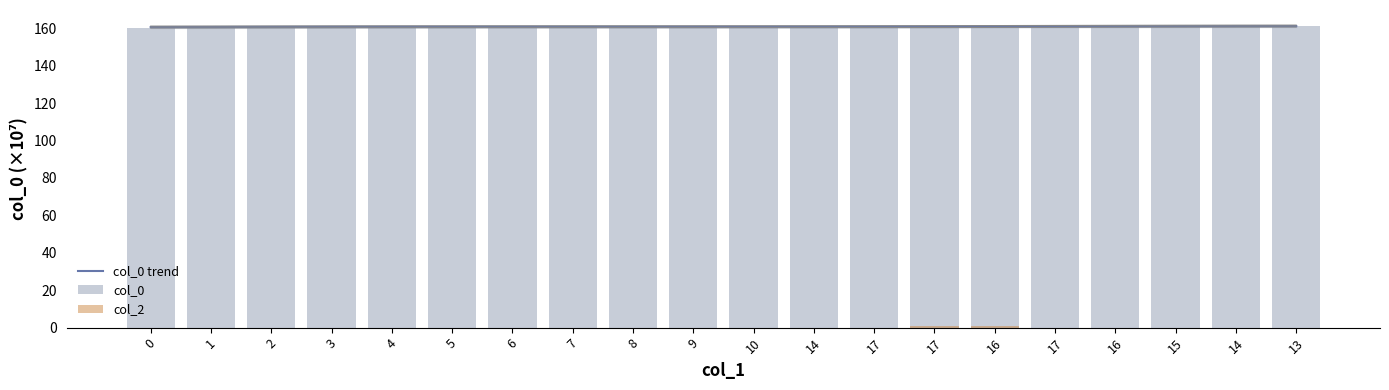

Which series has the largest total across all categories?

col_0 trend